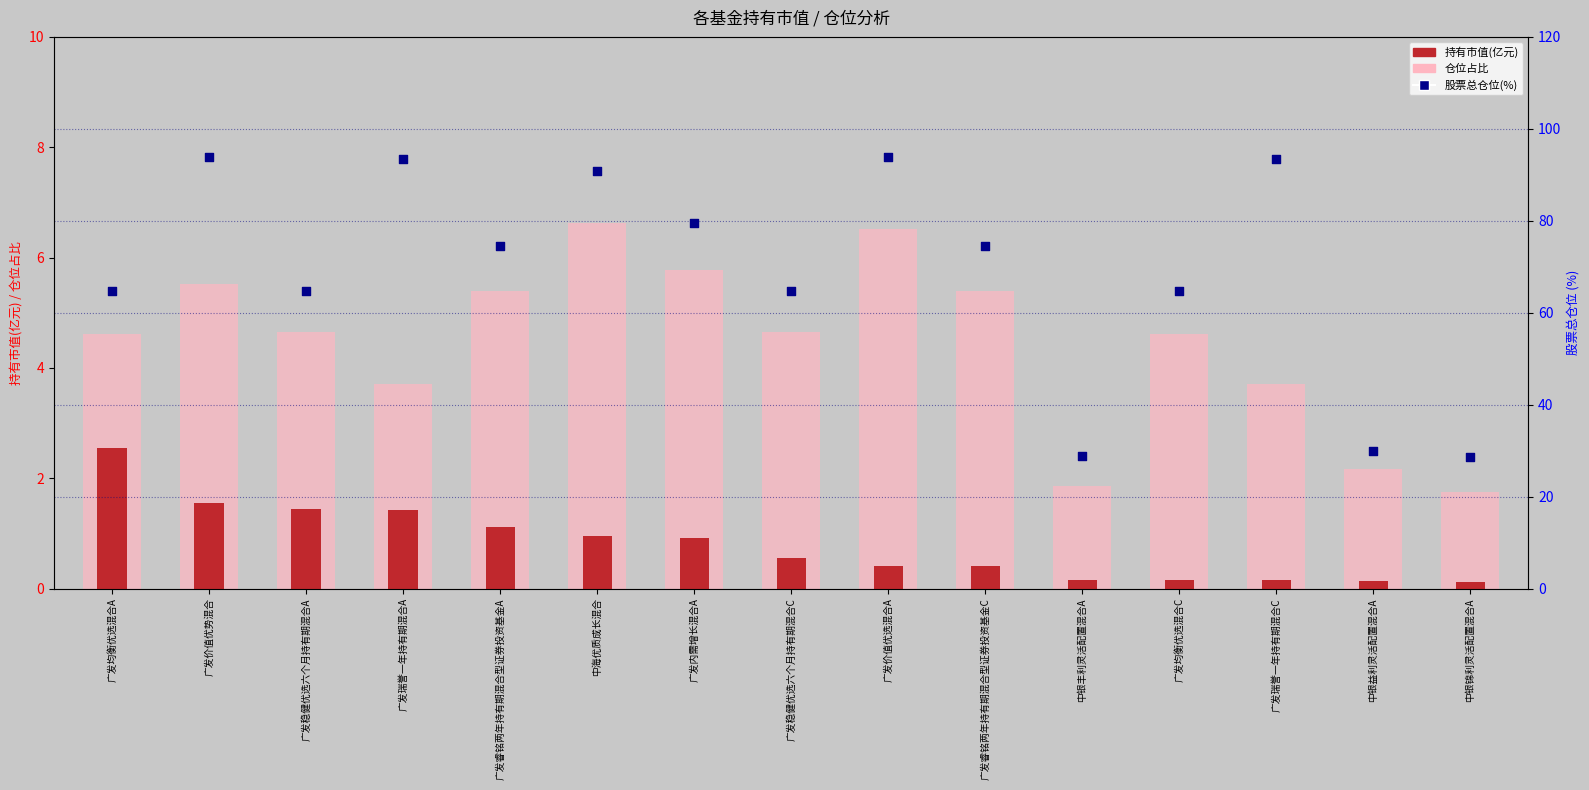

Which series has the largest total across all categories?

股票总仓位(%)